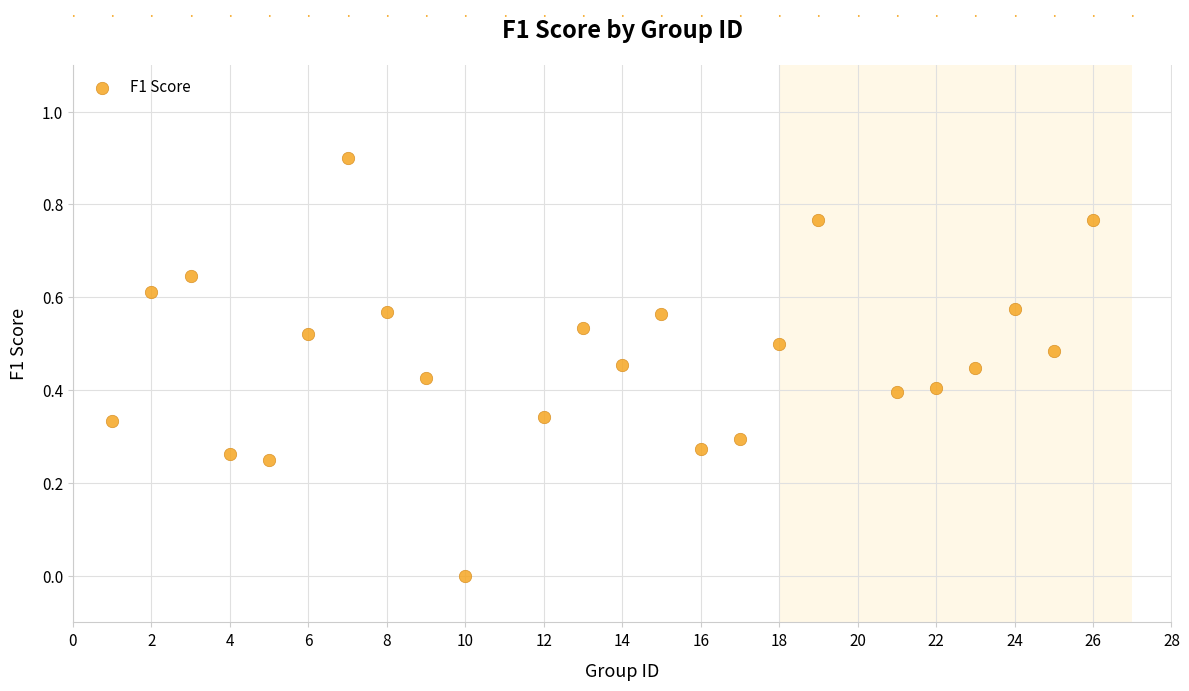

What is the range of X values (max minus min)?

25.0